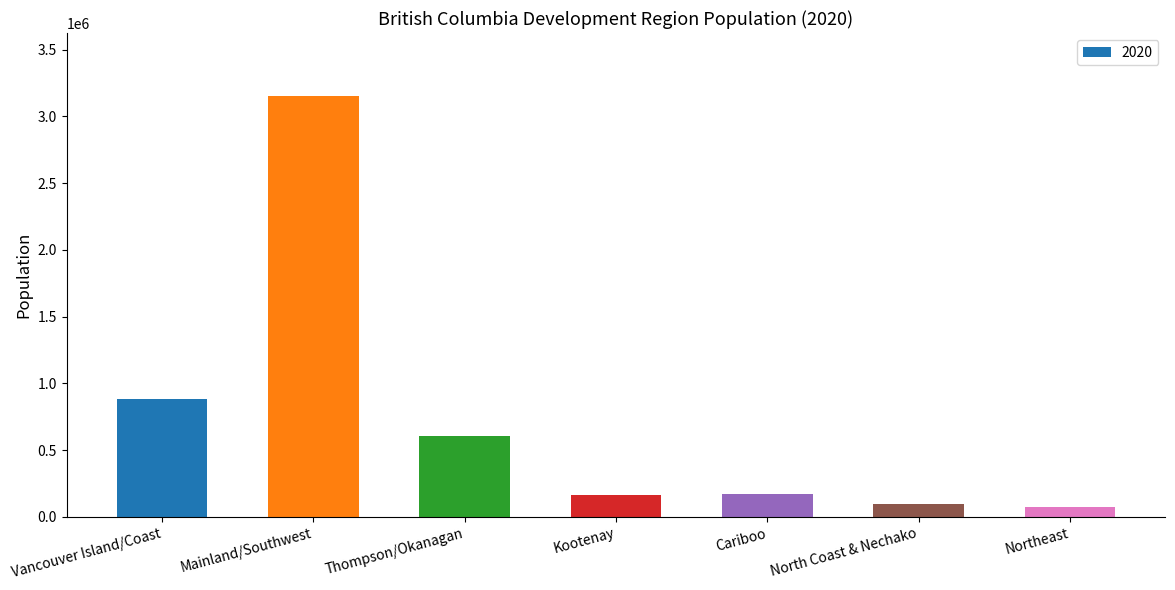

True or false: the data shows 198139 at Thompson/Okanagan.

False